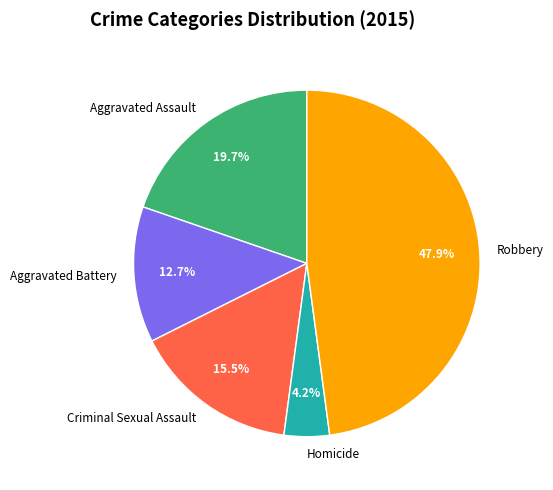

Which slice is the largest?

Robbery